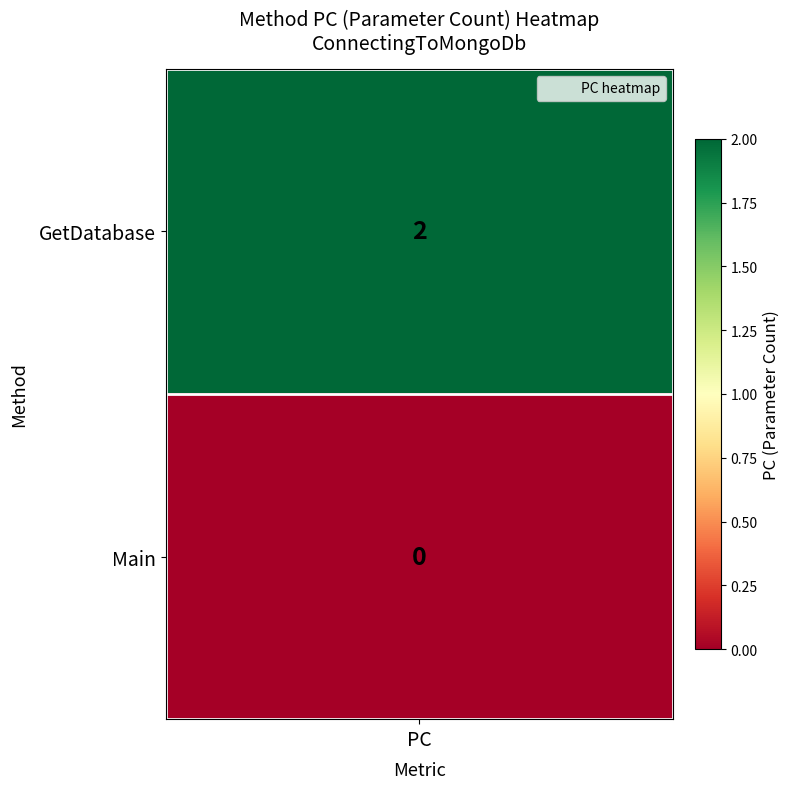

What is the sum of all values?

2